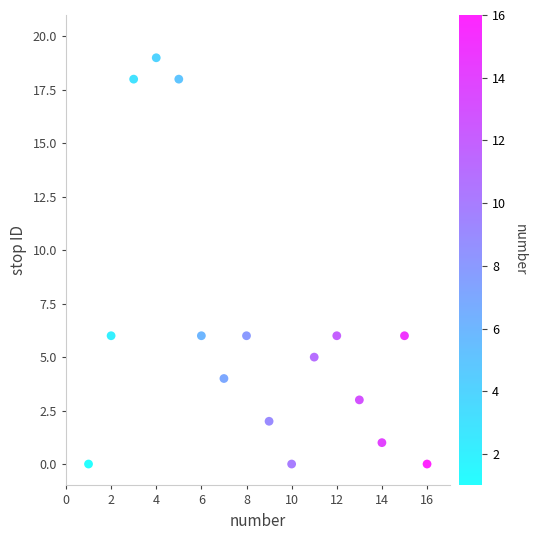

What is the range of Y values (max minus min)?

19